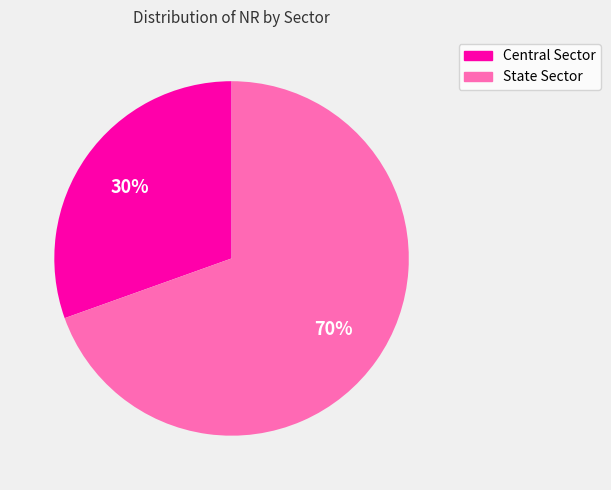

Rank the categories by value from lowest to highest.

Central Sector, State Sector